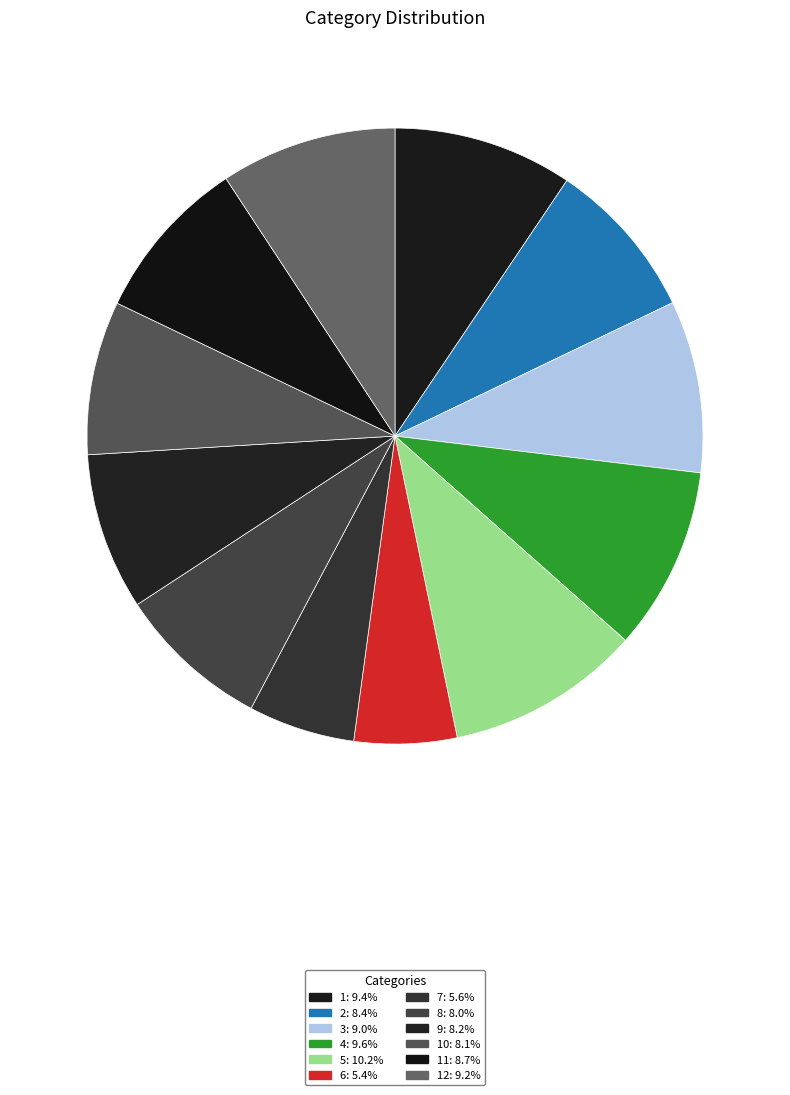

How many segments does this pie chart have?

12